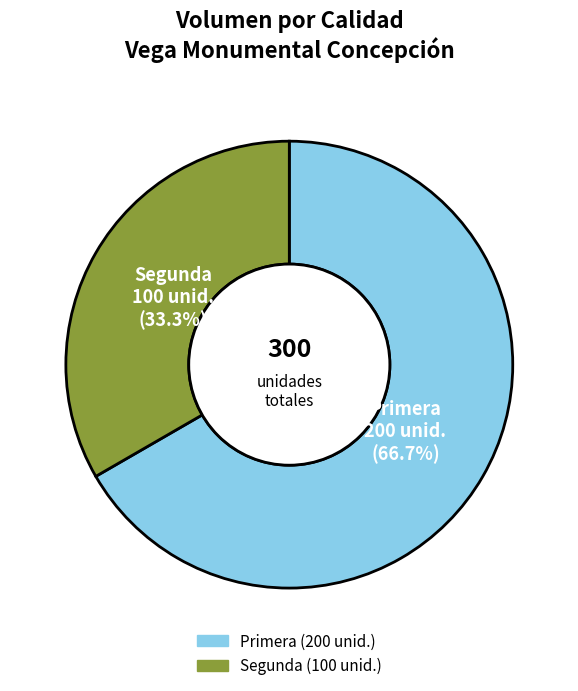

Approximately how many times larger is the value at Segunda compared to Primera?

0.5